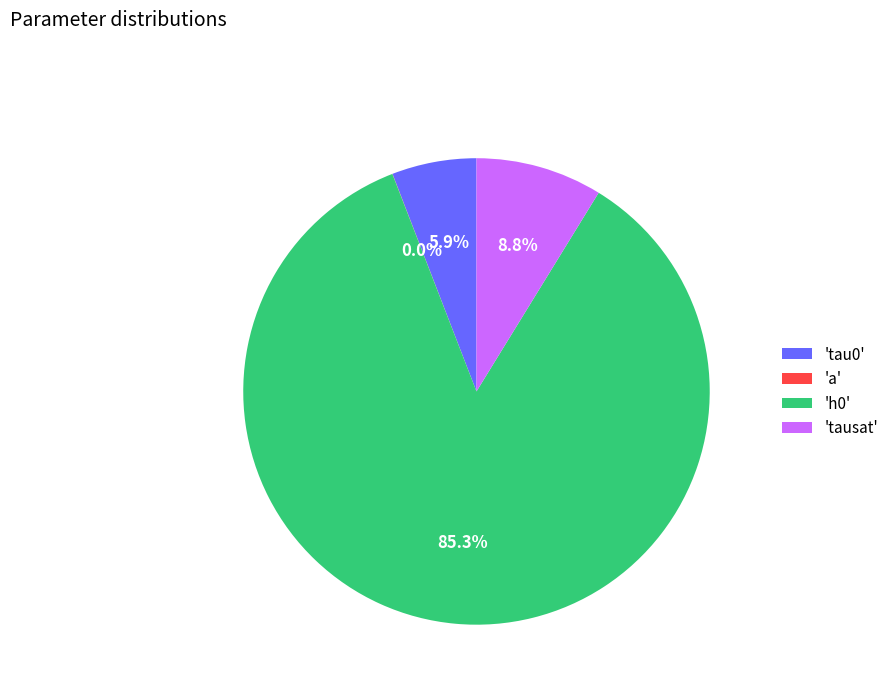

Is there any slice that represents more than half of the pie?

Yes